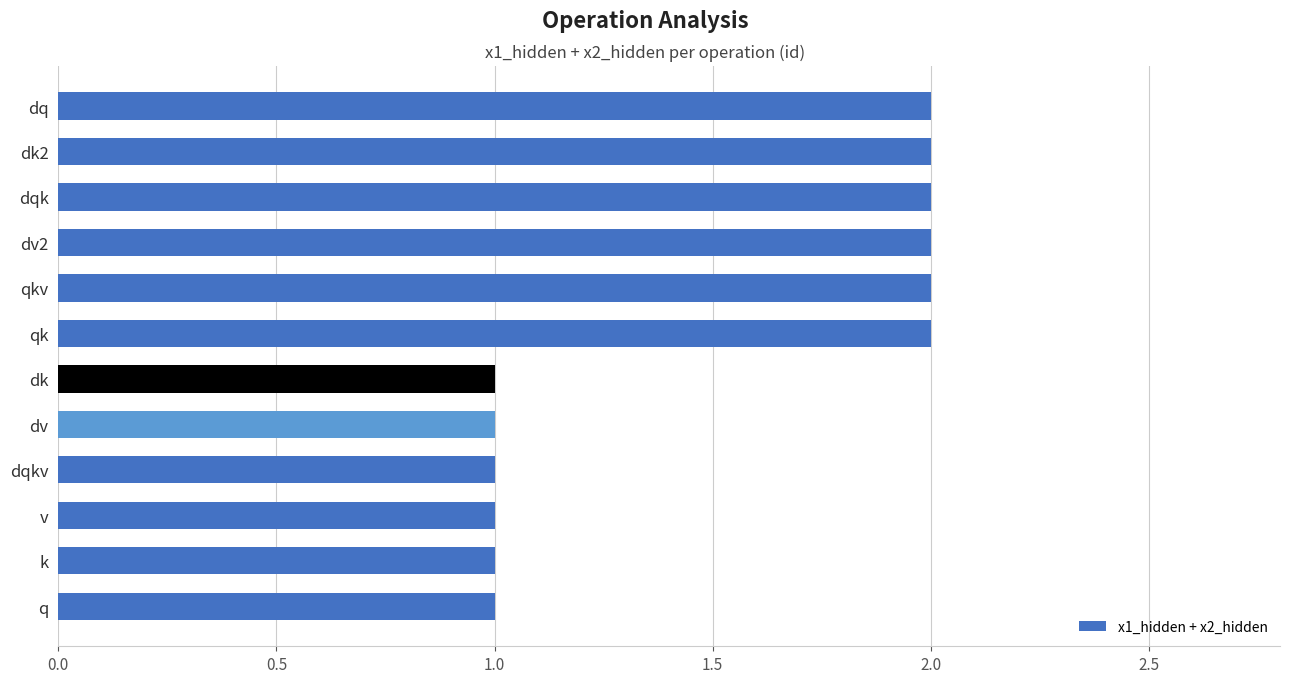

Approximately how many times larger is the value at dqkv compared to dq?

0.5